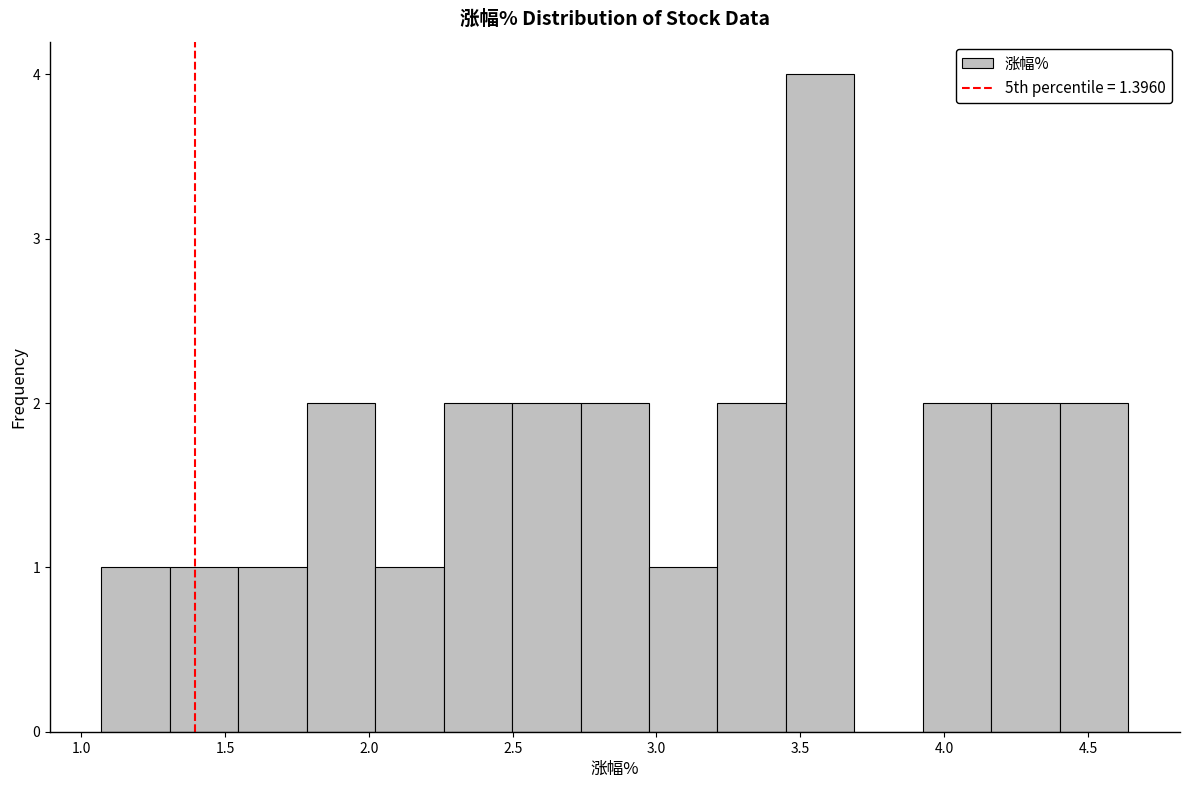

Over which range of the x-axis is the bar tallest?

3.45 to 3.70